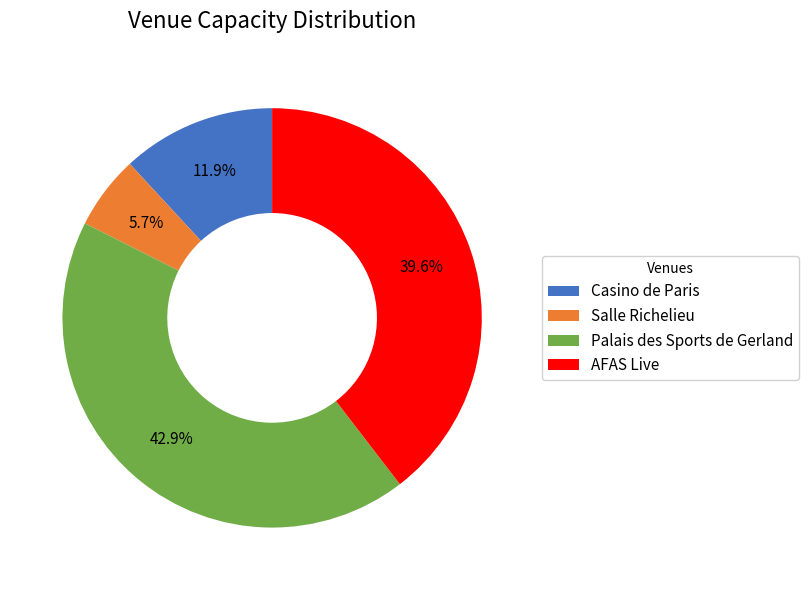

What is the largest slice in the pie chart?

Palais des Sports de Gerland